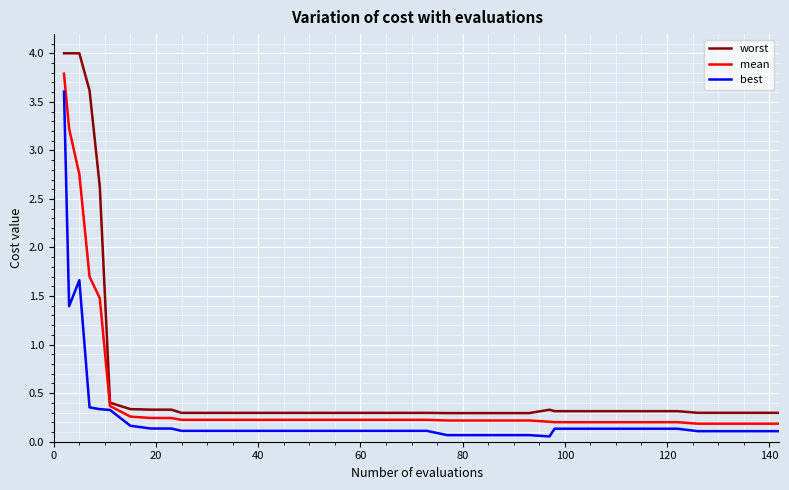

List the series in order of their overall mean, highest first.

worst, mean, best